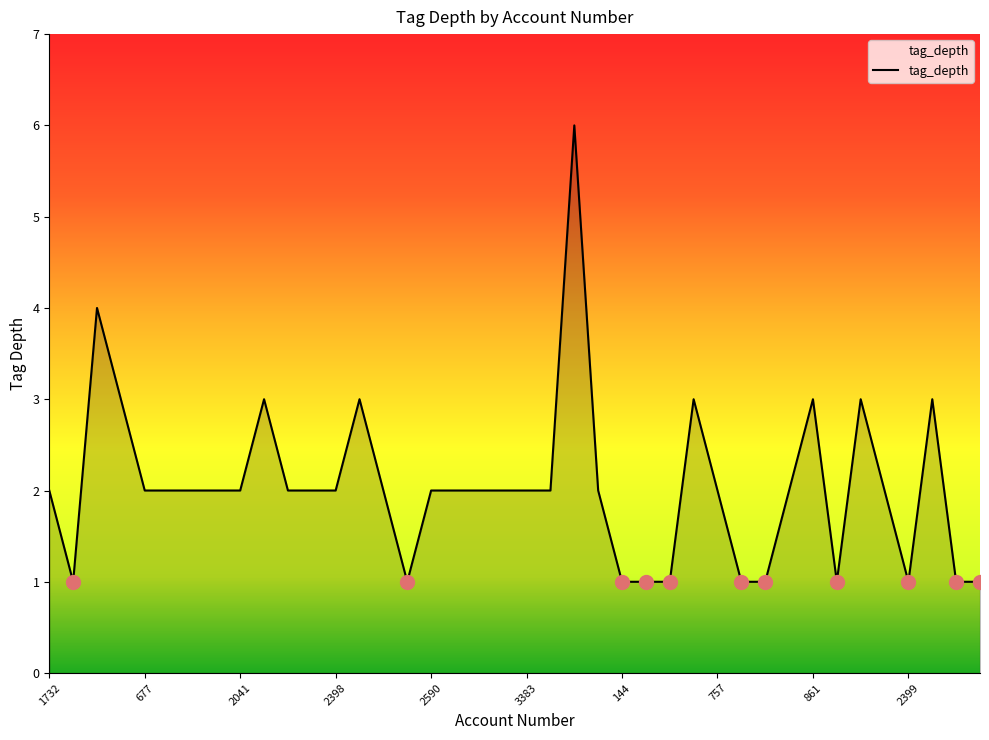

What is the difference between the maximum and minimum values?

5